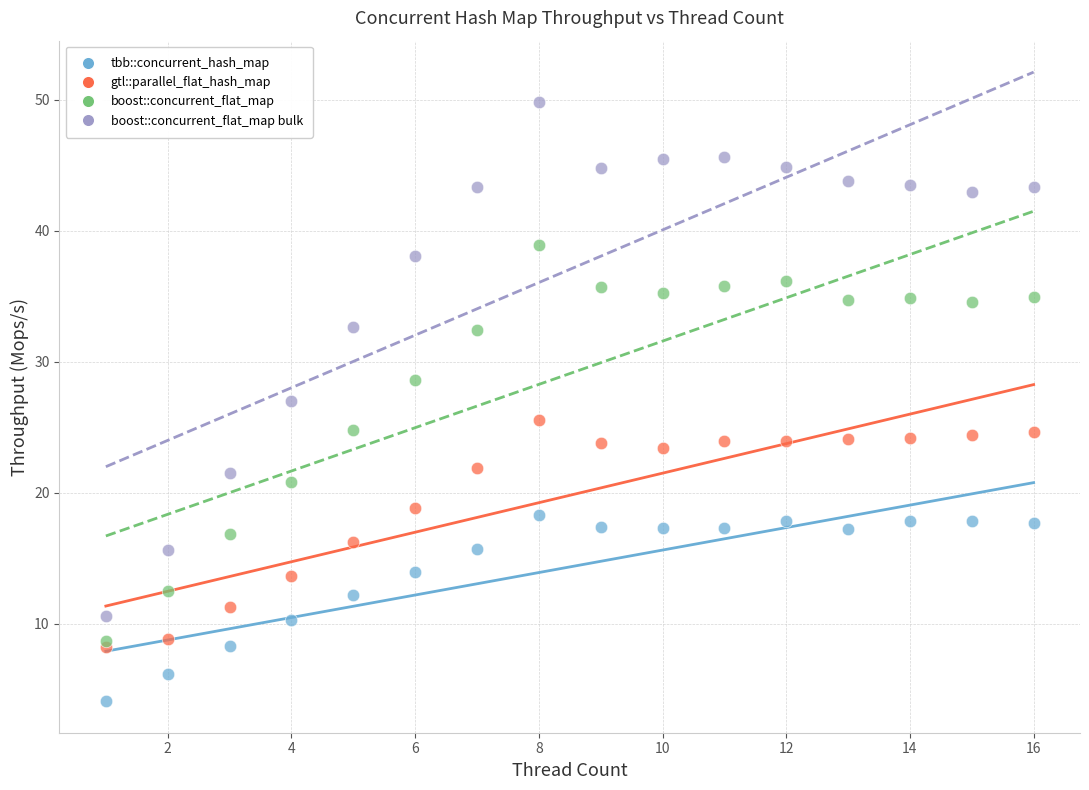

In the boost::concurrent_flat_map bulk series, what Y value is closest to 30?

32.6